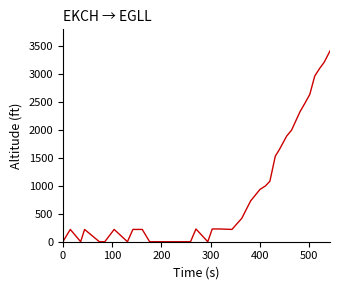

What is the difference between the maximum and minimum values?

3413